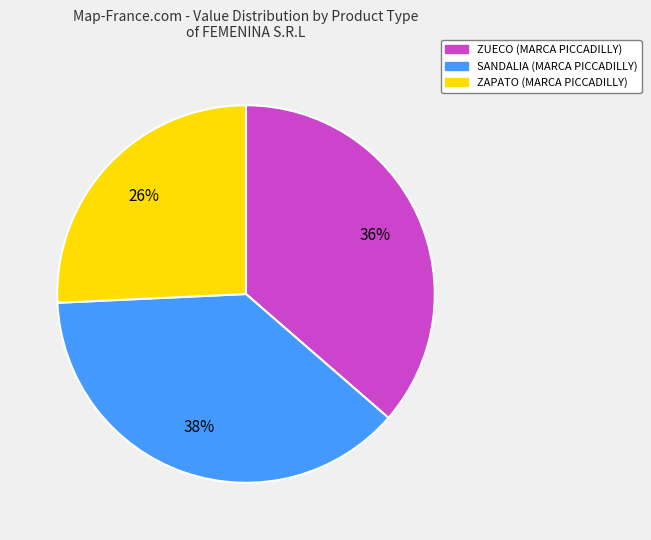

To the nearest percent, what is the difference between the largest and smallest slice percentages?

12%